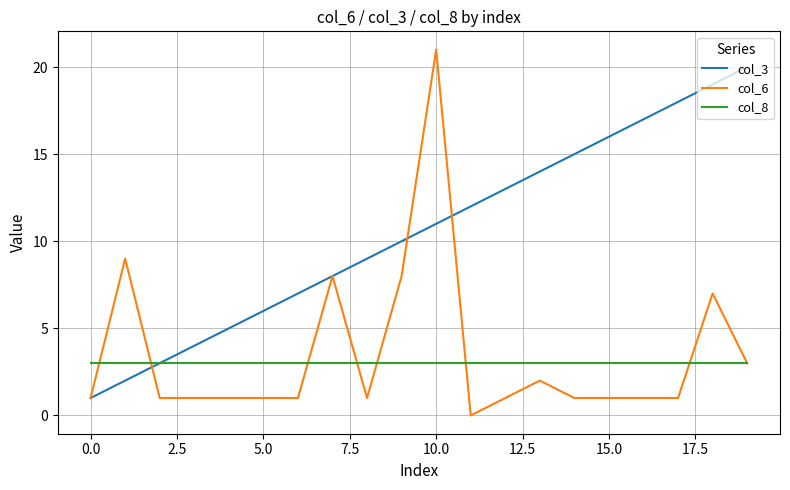

Which series has the largest total across all categories?

col_3